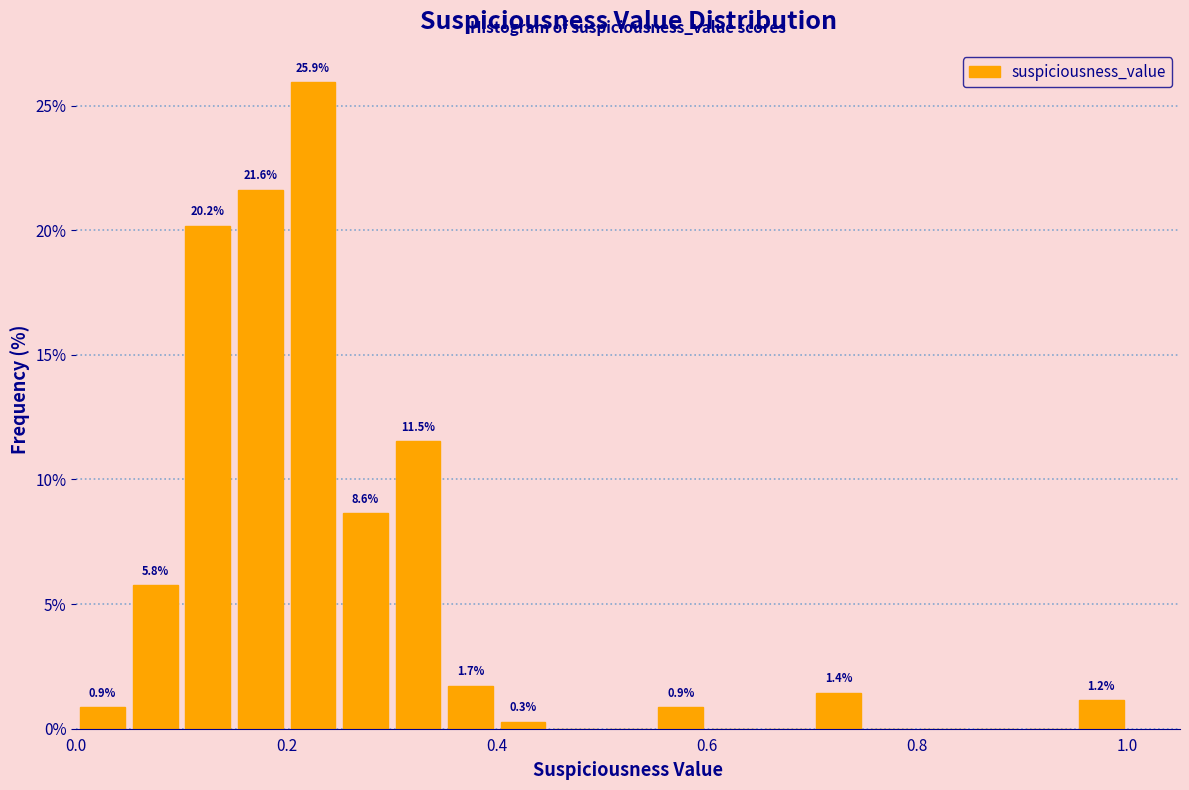

Around what value on the x-axis is the tallest bar? Give the approximate position of its centre, as read against the axis.

0.22